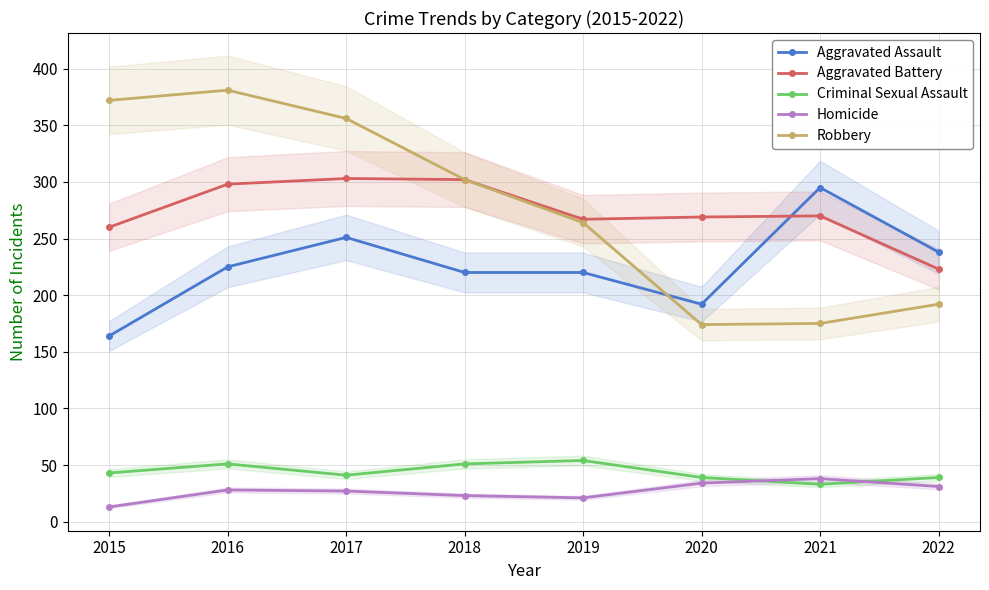

What is the total value across all series at 2018?

898